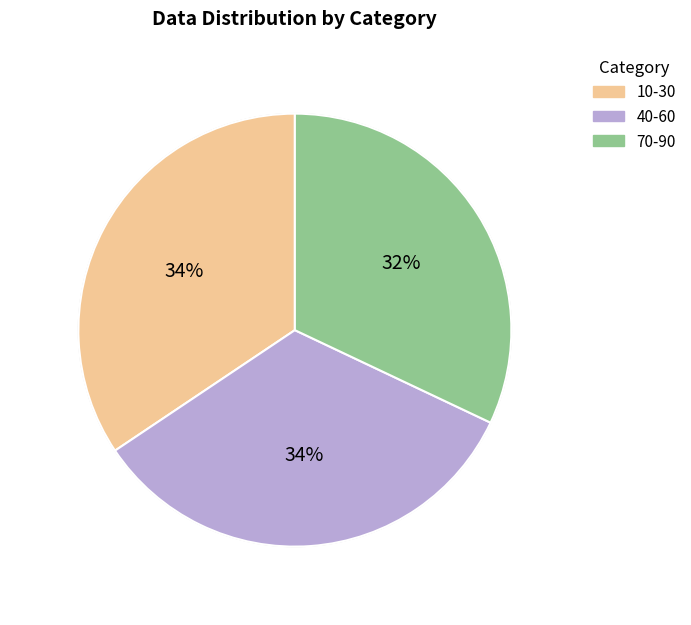

Combined, do 10-30 and 70-90 account for over 50%?

Yes